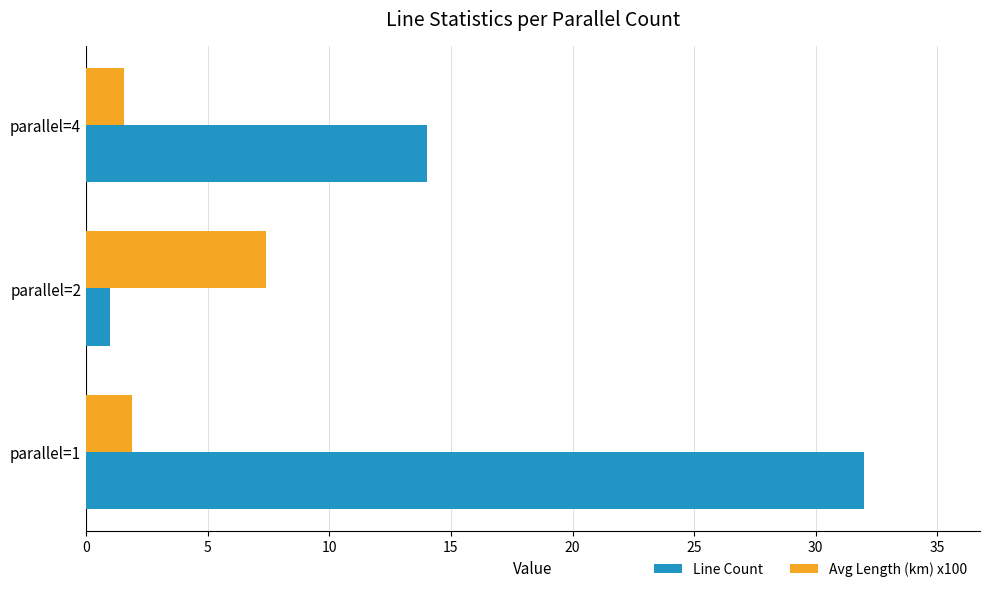

What is the difference between the maximum and minimum values in the Line Count series?

31.0